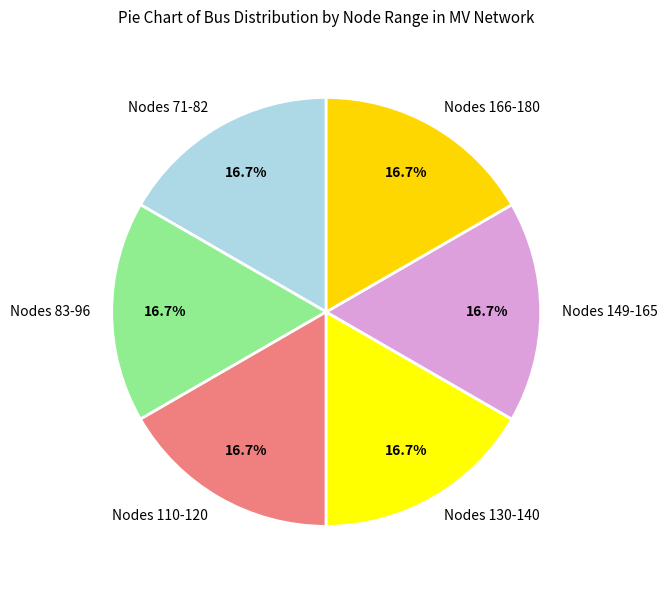

What is the ratio of the value at Nodes 71-82 to the value at Nodes 83-96?

1.0